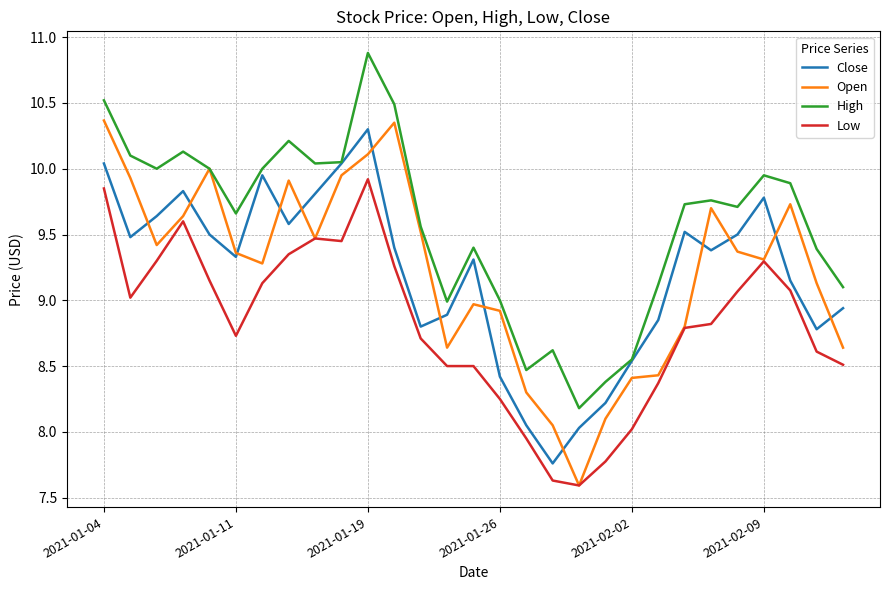

True or false: Low and High cross at least once.

False